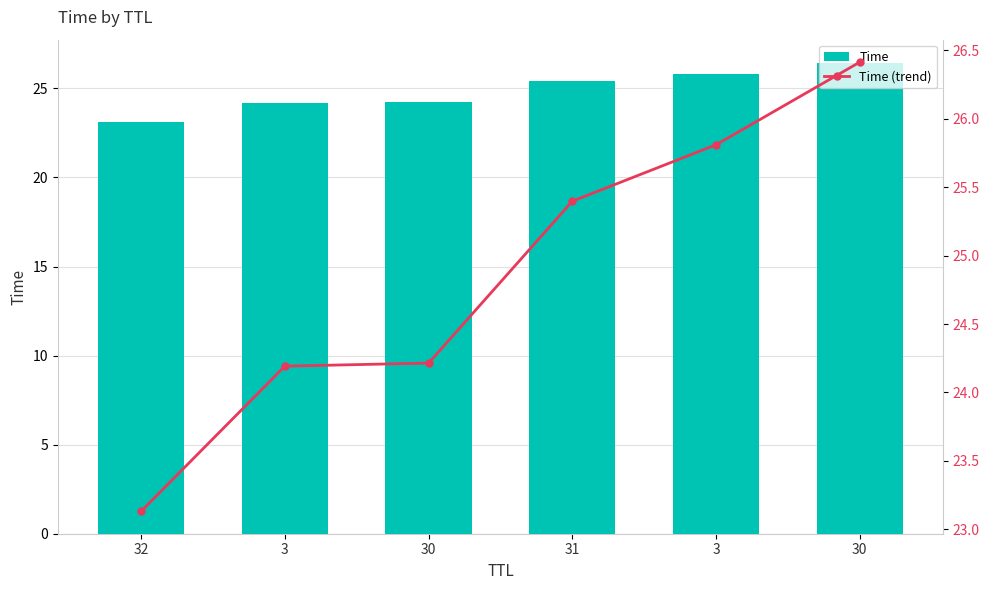

At which label is Time closest to 24?

3